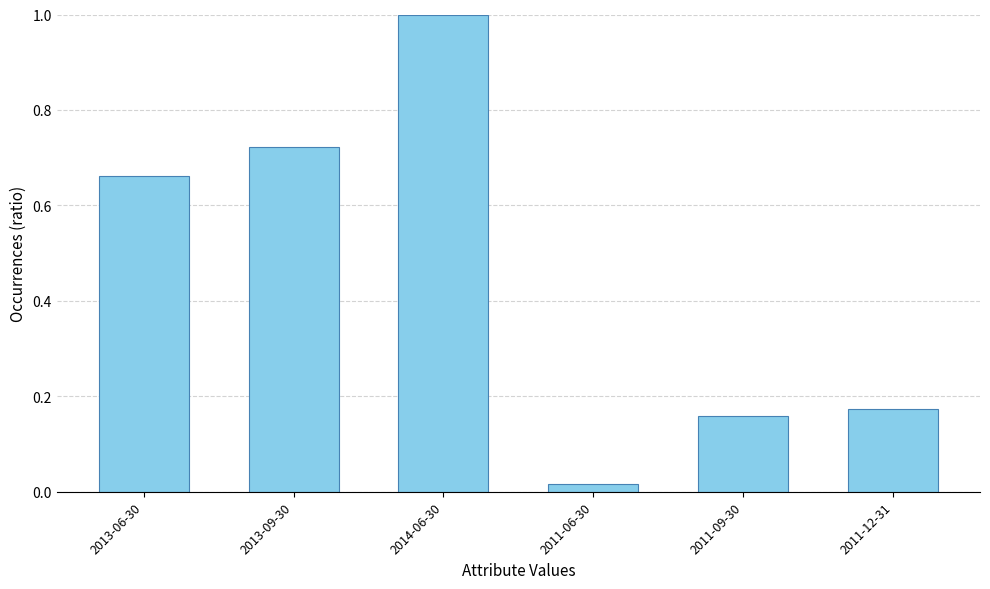

What is the change in value from 2011-06-30 to 2011-12-31?

+0.2